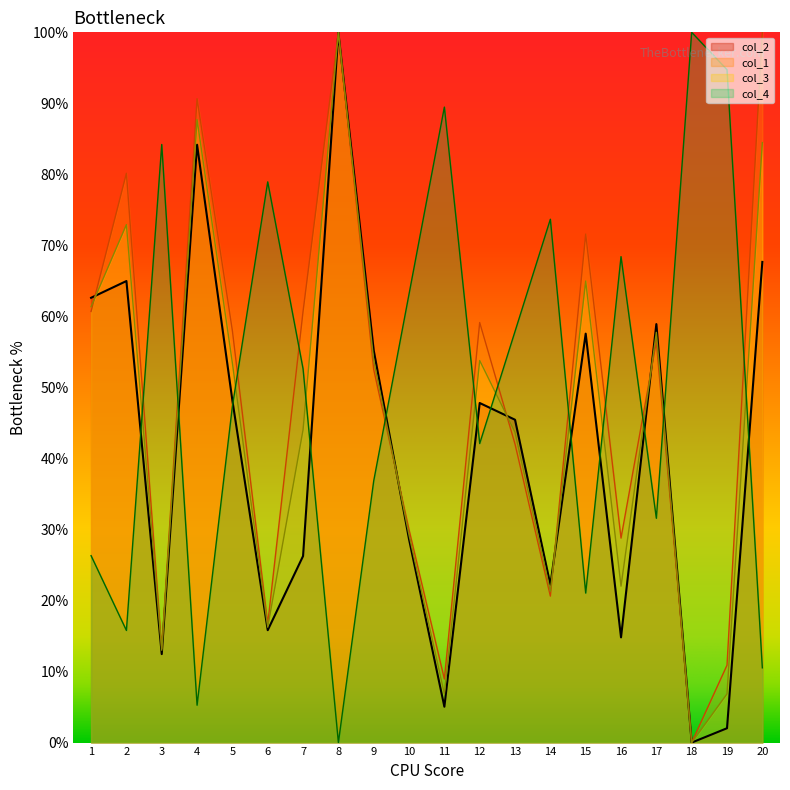

True or false: col_4 and col_1 cross at least once.

True